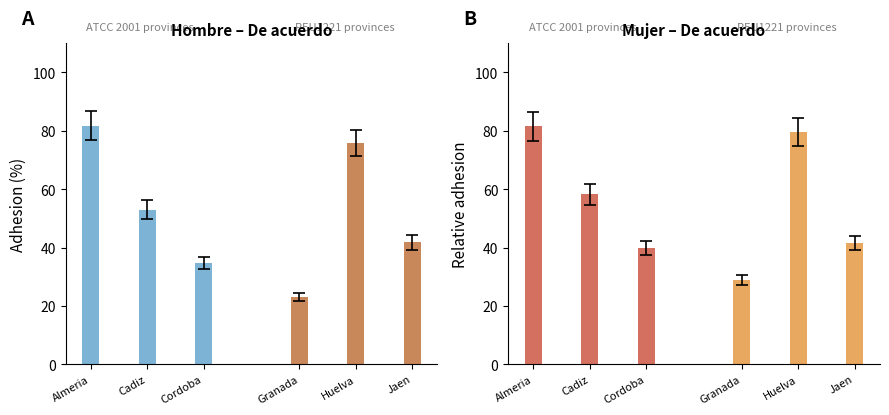

What is the sum of all Granada/Huelva/Jaen values?

149.9